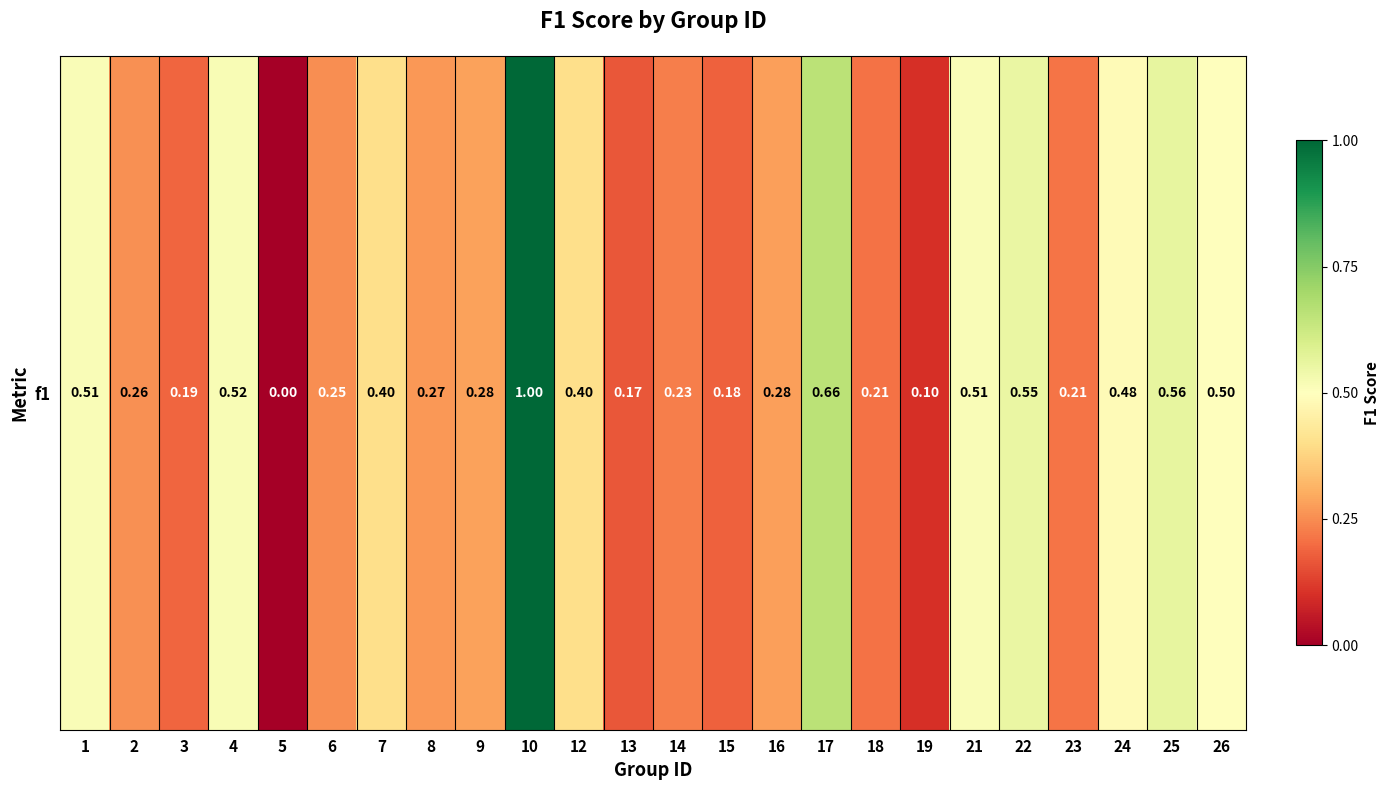

How many data points are above 0?

23